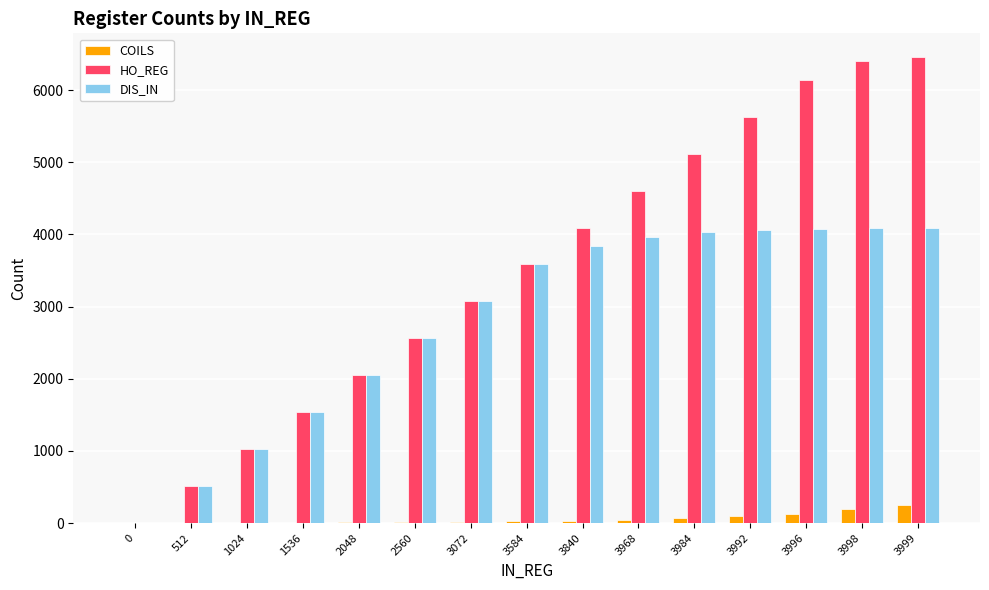

What is the sum of the COILS values at 3840 and 2048?

40